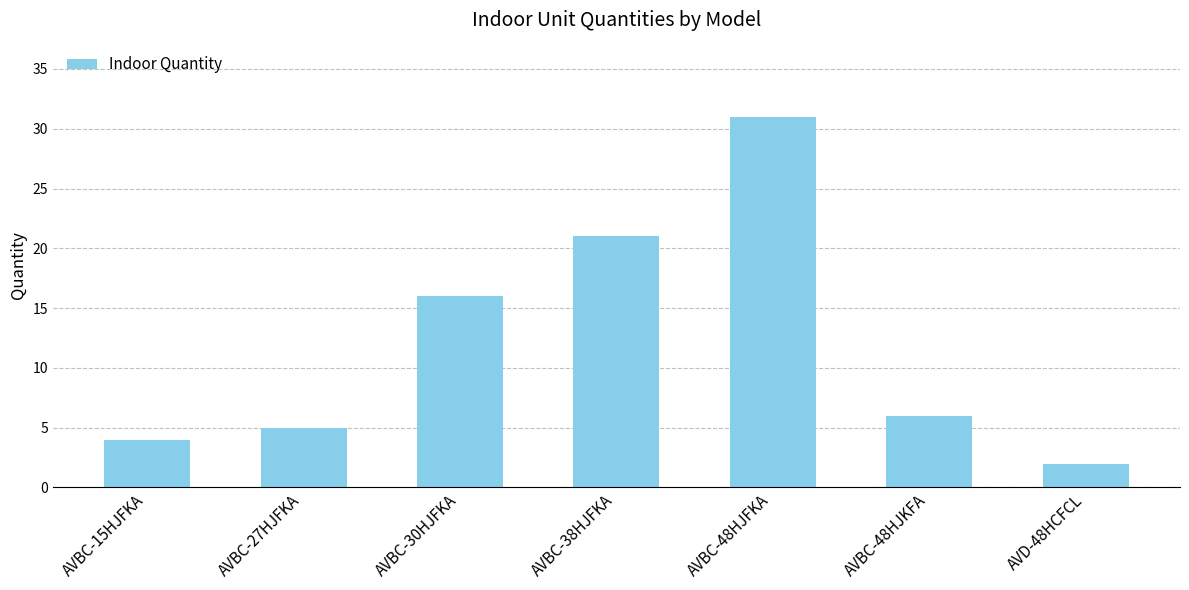

Where is the data nearest to the value 16?

AVBC-30HJFKA